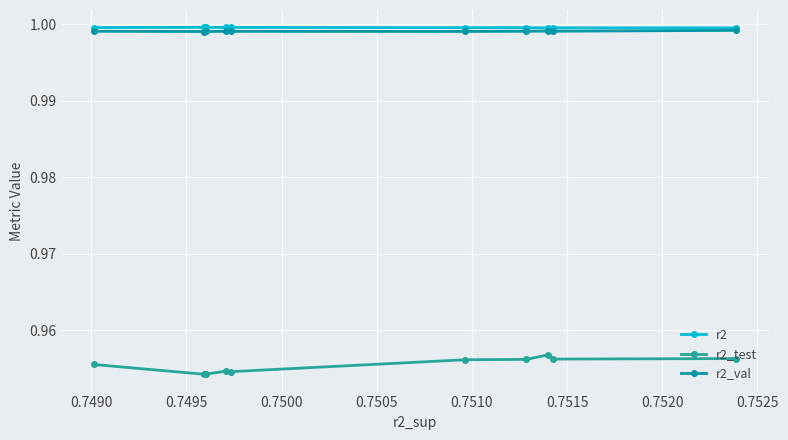

True or false: r2_test and r2_val cross at least once.

False